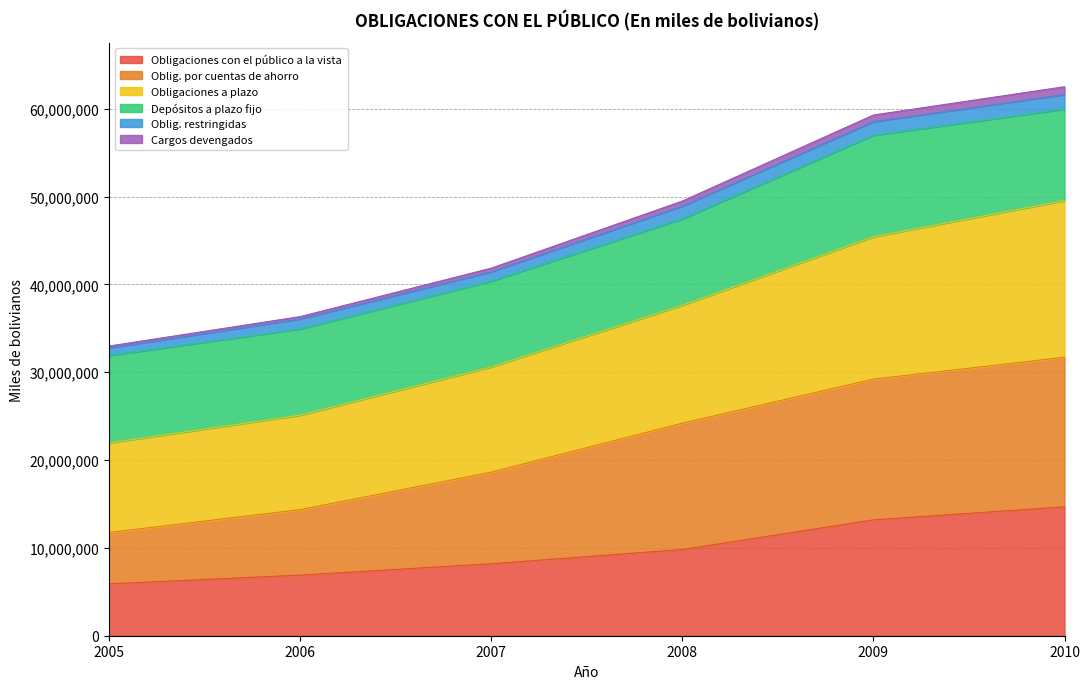

How many lines are shown in the chart?

6